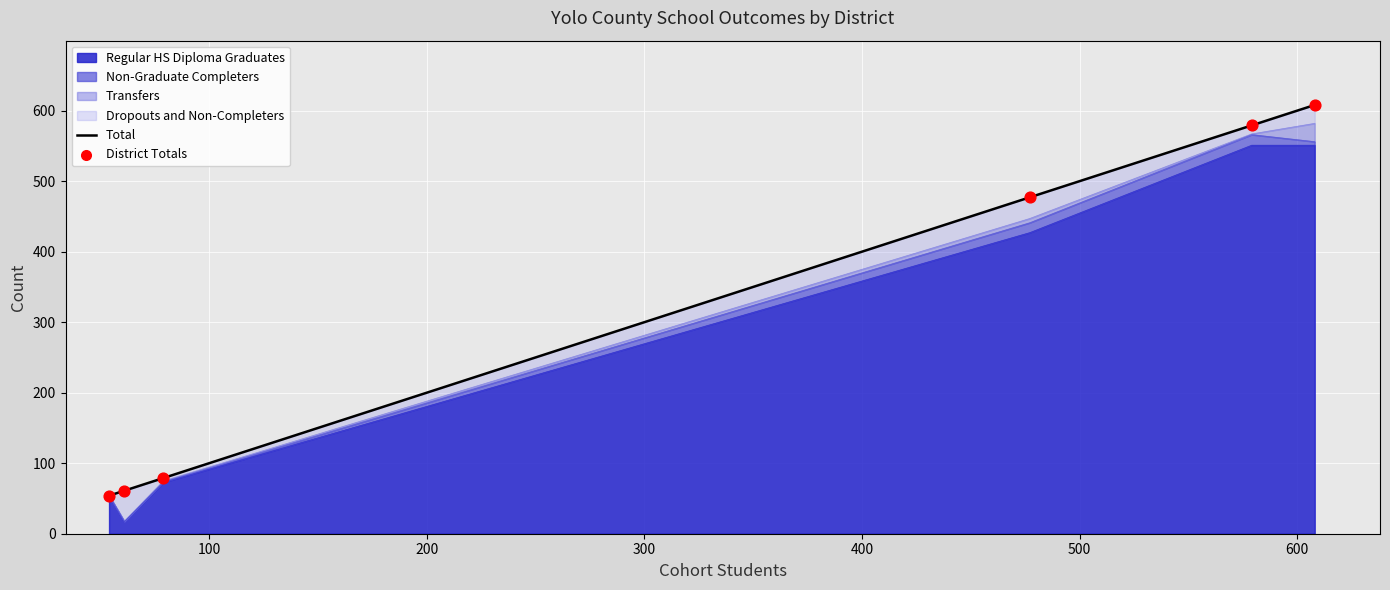

What is the maximum value for Regular HS Diploma Graduates?

551